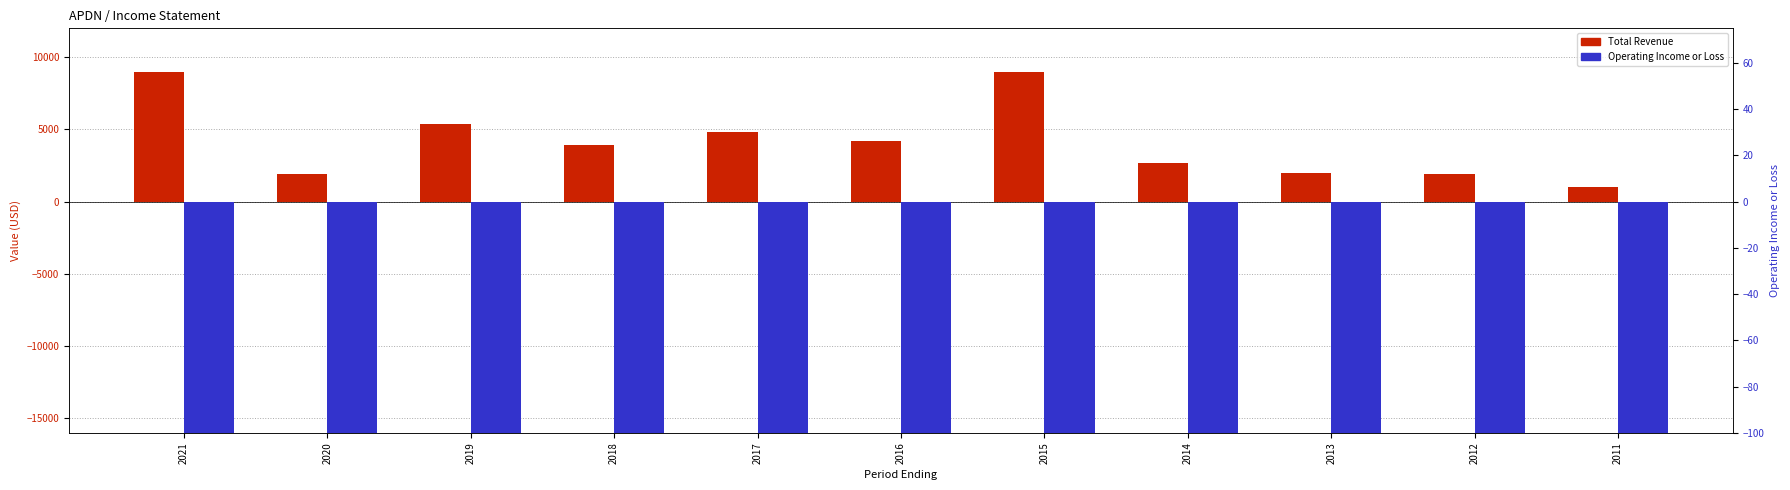

Is it true that Operating Income or Loss equals -5718 at 2013?

False